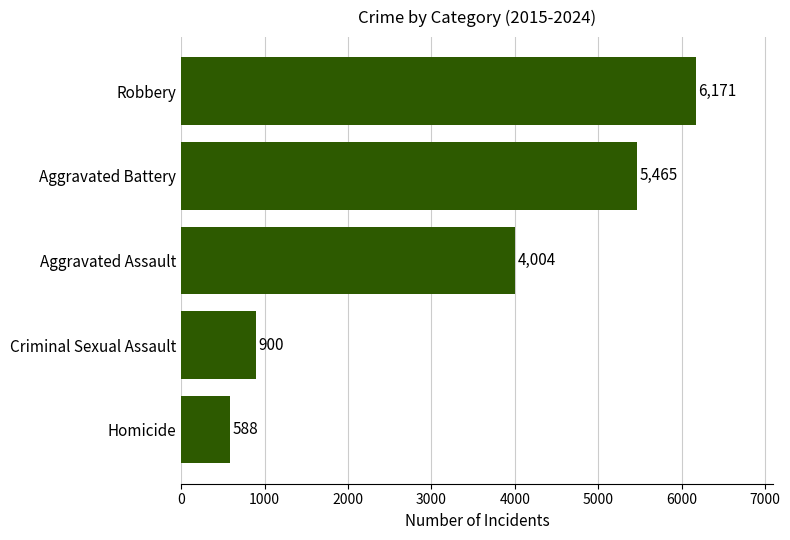

Reading top to bottom, transcribe all the data shown in this chart.

6171	5465	4004	900	588